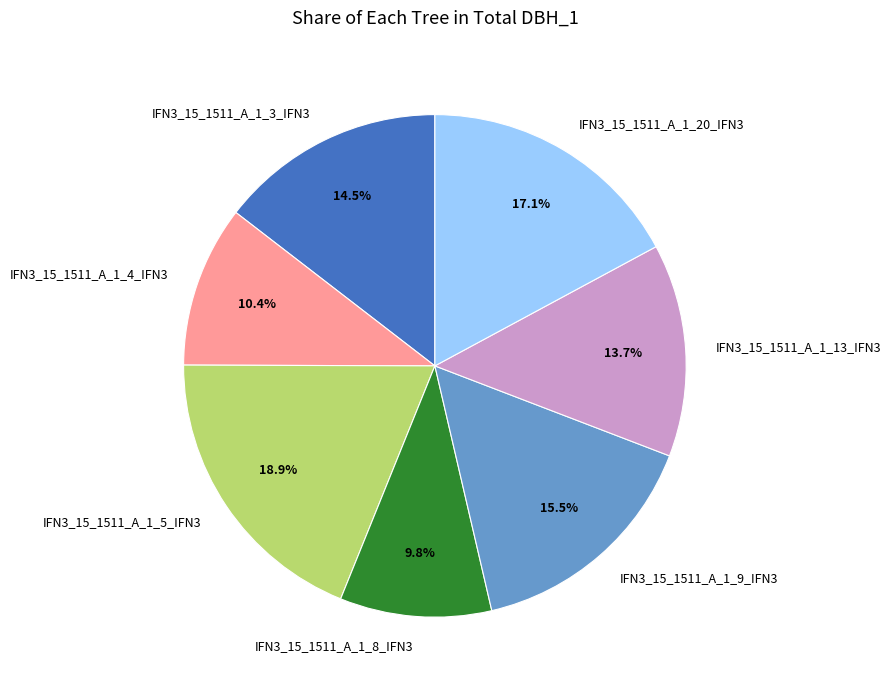

What is the largest slice in the pie chart?

IFN3_15_1511_A_1_5_IFN3